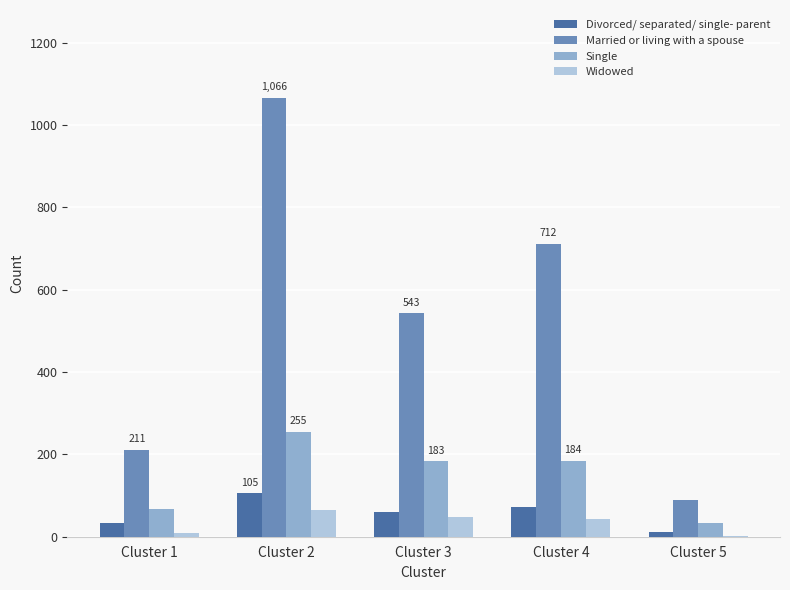

Which label corresponds to the largest value in the chart?

Cluster 2